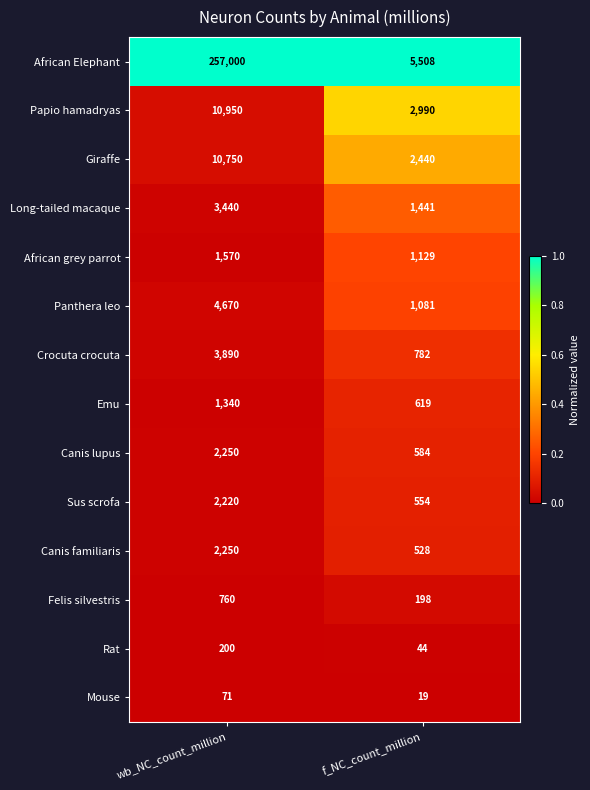

Rank the series at f_NC_count_million from lowest to highest value.

Mouse, Rat, Felis silvestris, Canis familiaris, Sus scrofa, Canis lupus, Emu, Crocuta crocuta, Panthera leo, African grey parrot, Long-tailed macaque, Giraffe, Papio hamadryas, African Elephant